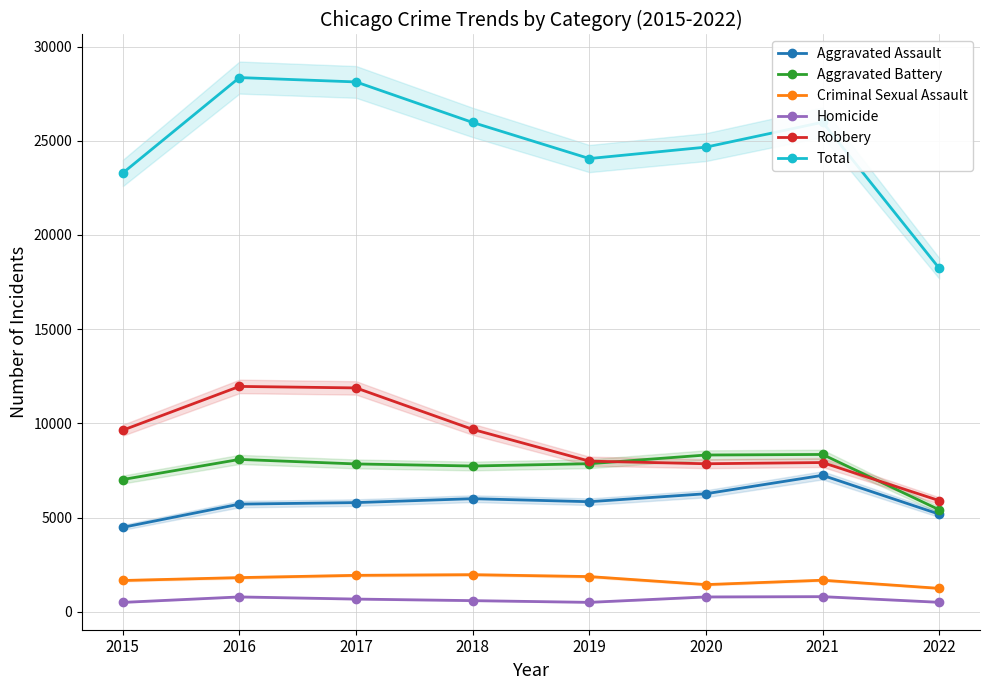

True or false: Aggravated Battery and Aggravated Assault intersect in this chart.

False